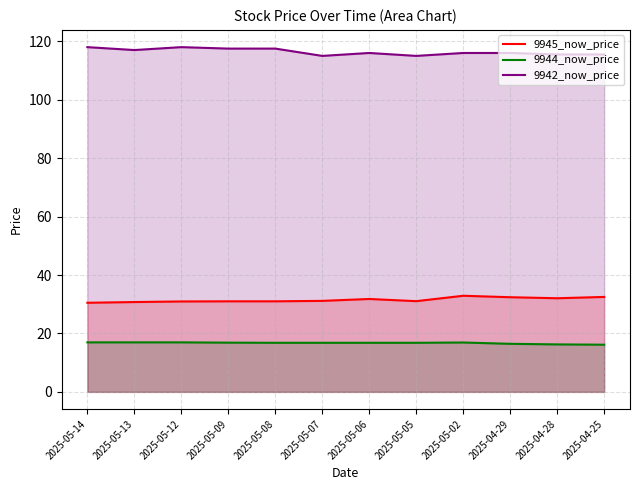

Read the 9942_now_price value at 2025-05-05.

115.0